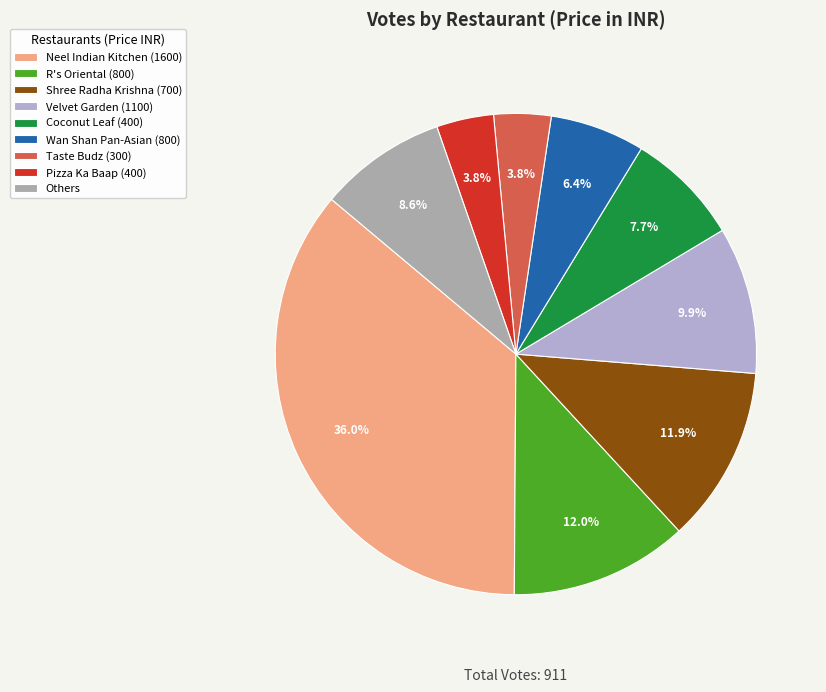

What portion of the pie excludes R's Oriental (800)?

88.0%